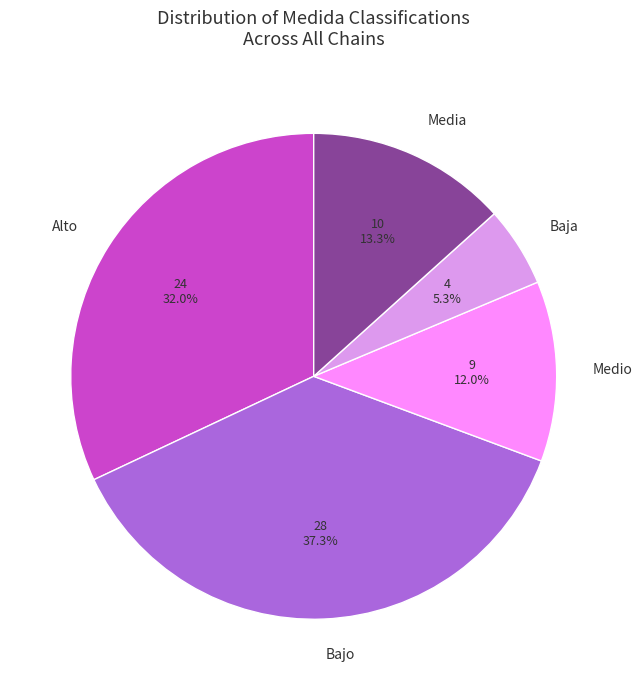

To the nearest percent, what is the difference between the largest and smallest slice percentages?

32%